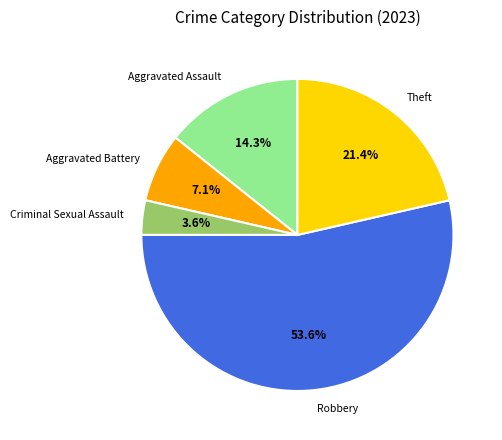

To the nearest percent, what is the average slice percentage?

20%